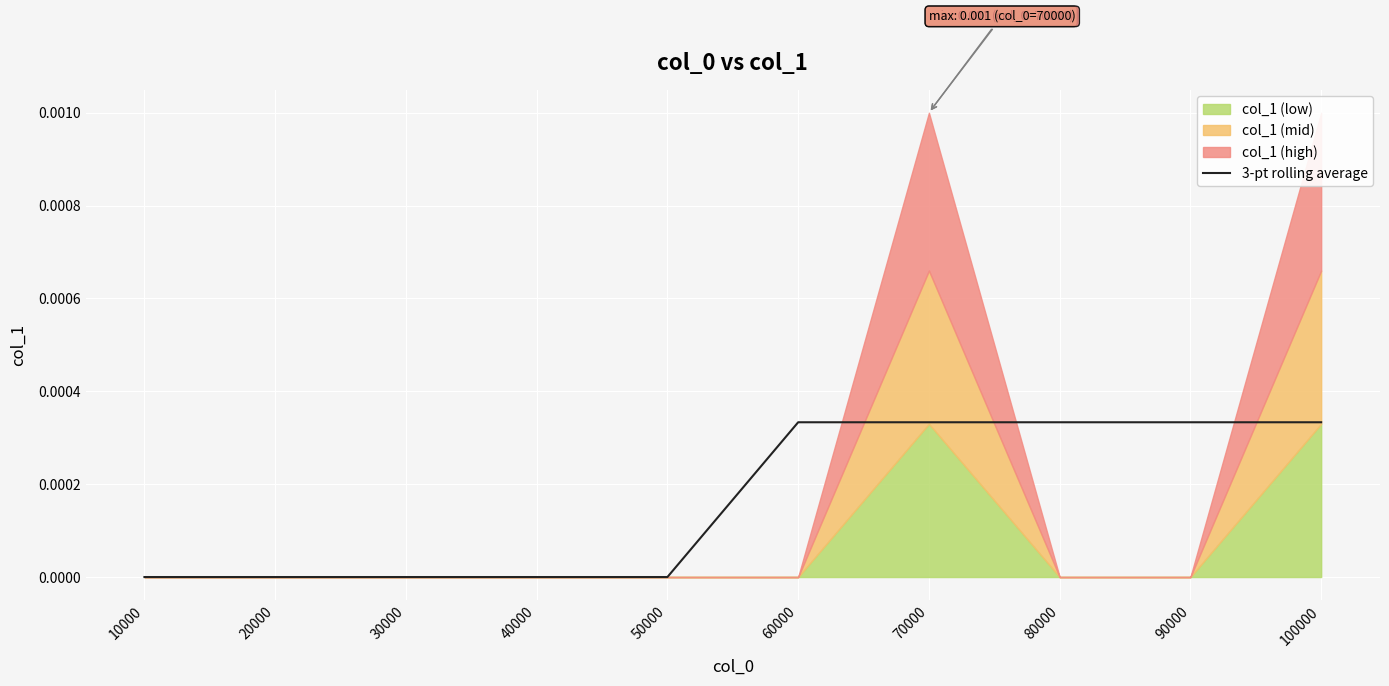

Where is the data nearest to the value 0?

10000